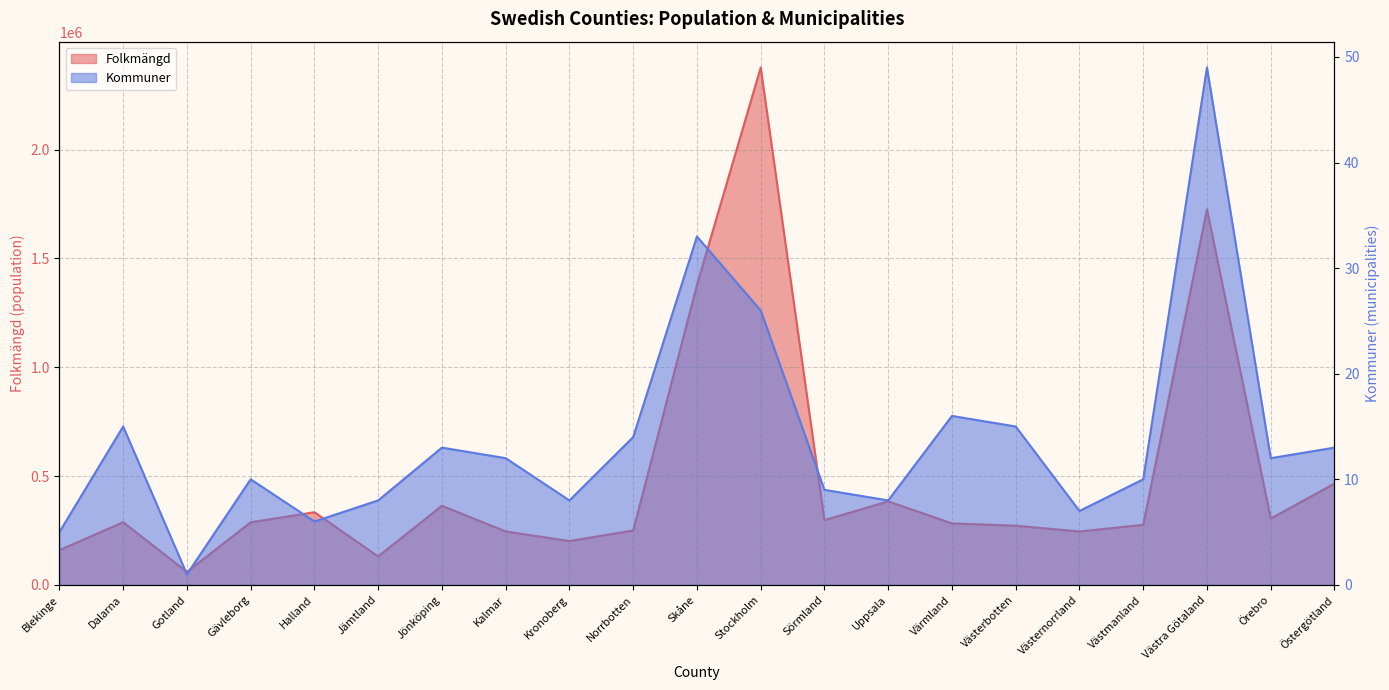

What are all the series names shown in the legend?

Folkmängd, Kommuner